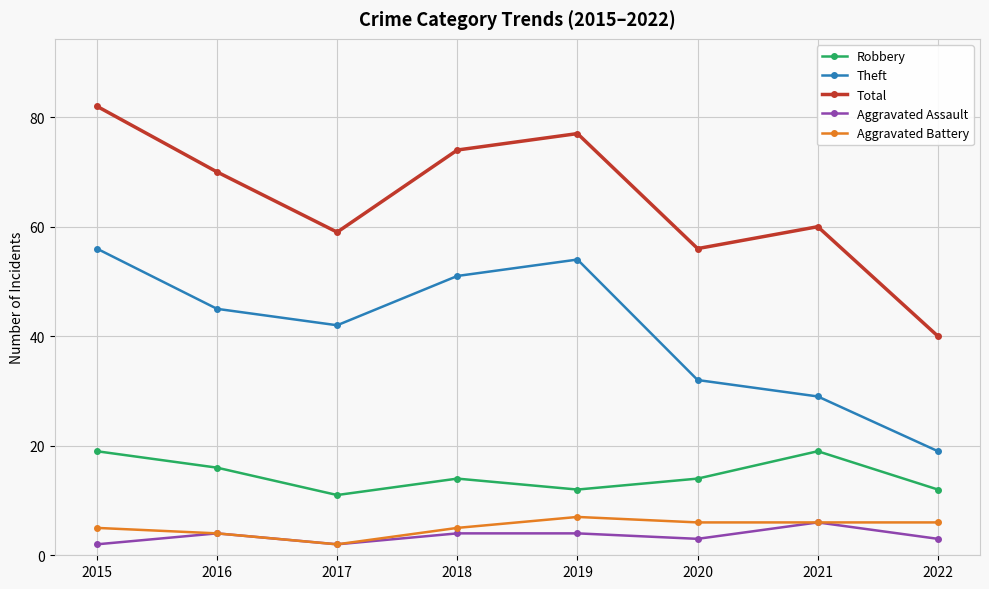

Rank the categories by Theft value from highest to lowest.

2015, 2019, 2018, 2016, 2017, 2020, 2021, 2022